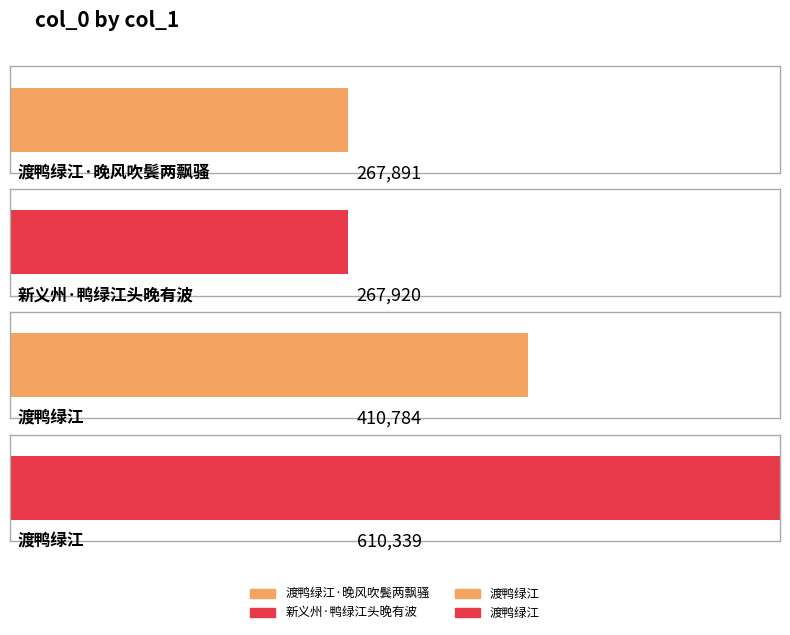

Reading left to right, extract all data points from this chart.

渡鸭绿江·晚风吹鬓两飘骚=267891	新义州·鸭绿江头晚有波=267920	渡鸭绿江=410784	渡鸭绿江=610339